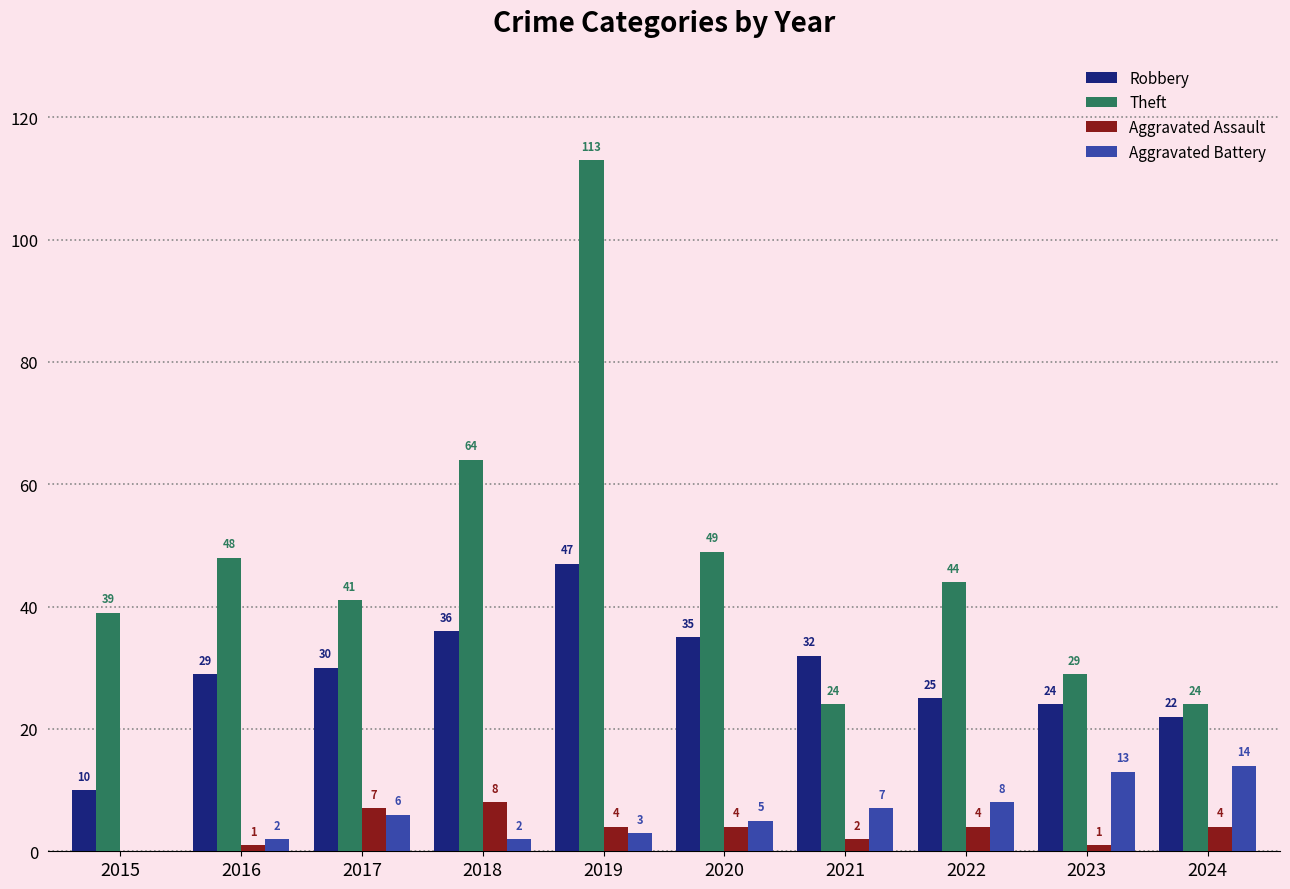

At which category is the sum across all series the highest?

2019